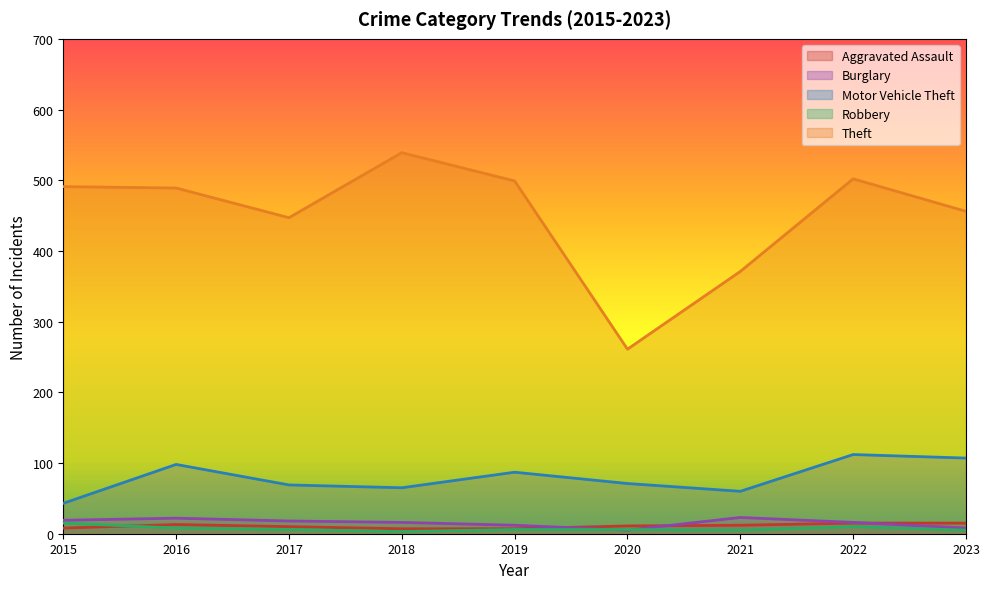

The Burglary series shows 4 at 2019. True or false?

False